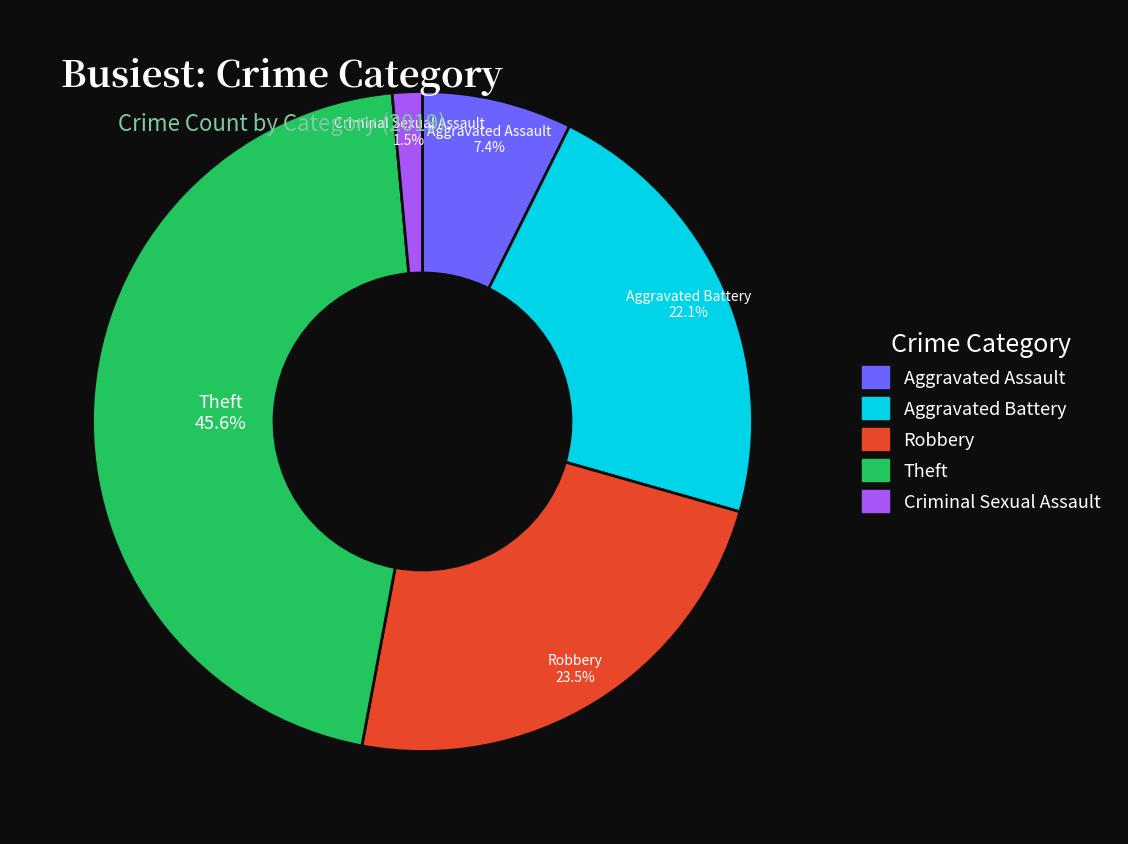

Is there any slice that represents more than half of the pie?

No